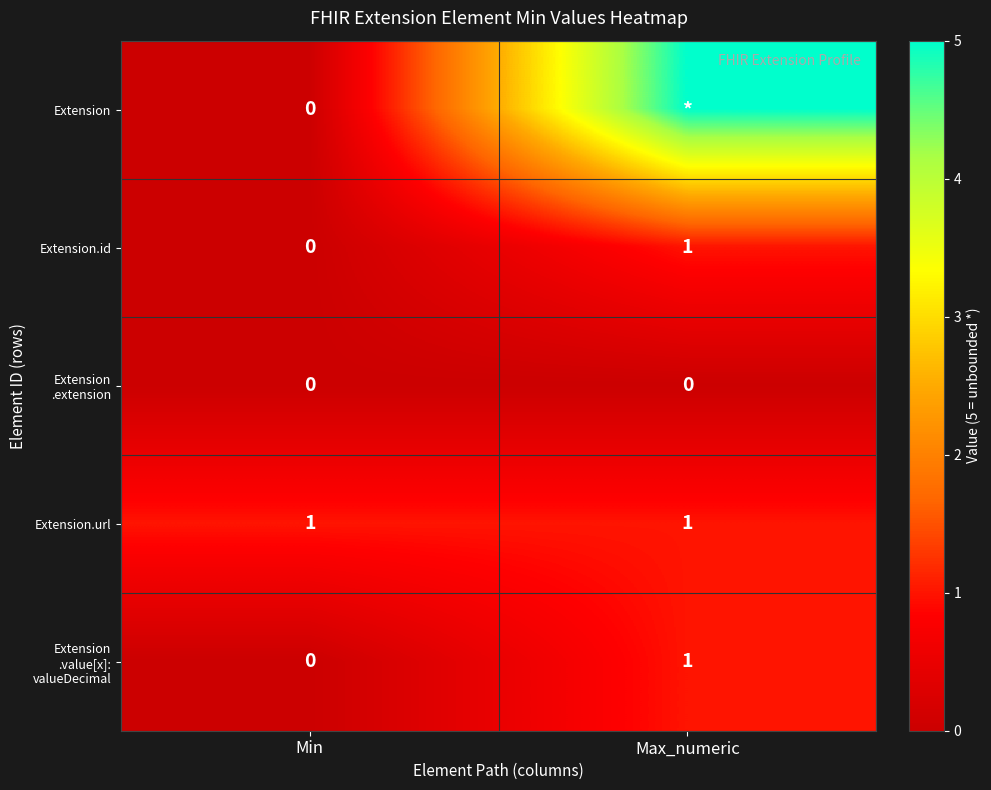

At which label does Extension.id reach its minimum?

Min